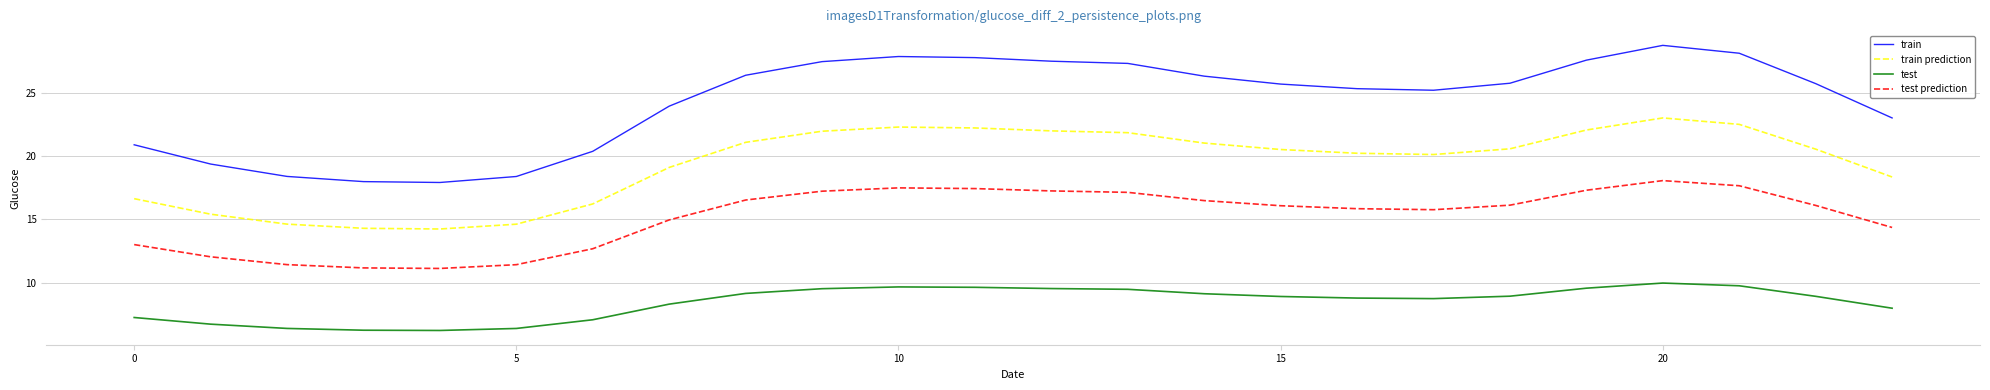

Which series has the largest total across all categories?

train